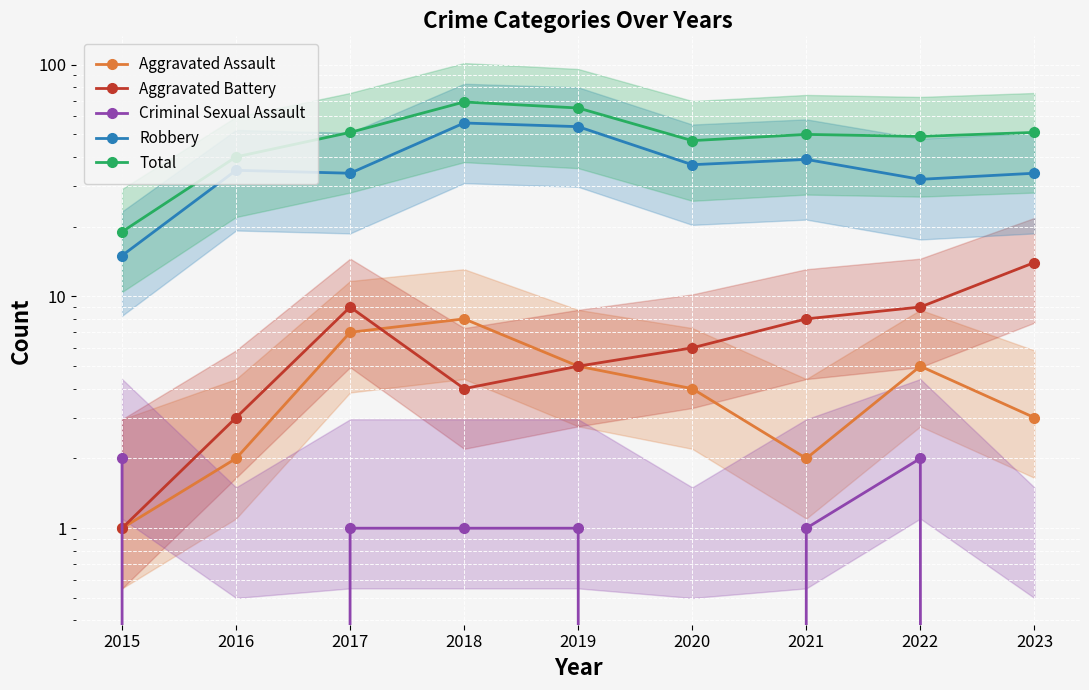

Is the value of Total at 2016 greater than the value of Aggravated Assault at 2019?

Yes